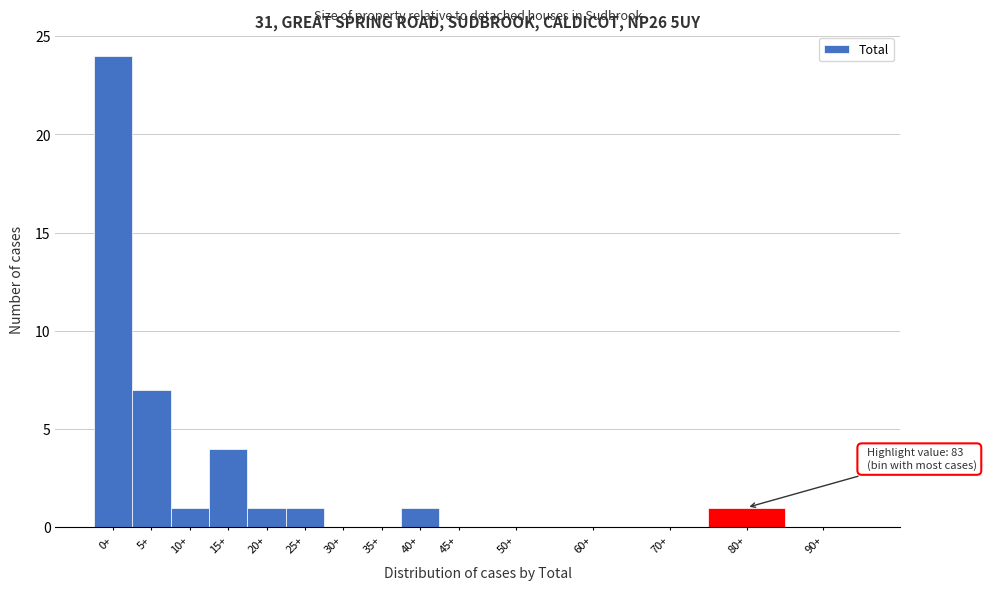

Reading left to right, what are all the values shown in this chart?

0+=24	5+=7	10+=1	15+=4	20+=1	25+=1	30+=0	35+=0	40+=1	45+=0	50+=0	60+=0	70+=0	80+=1	90+=0